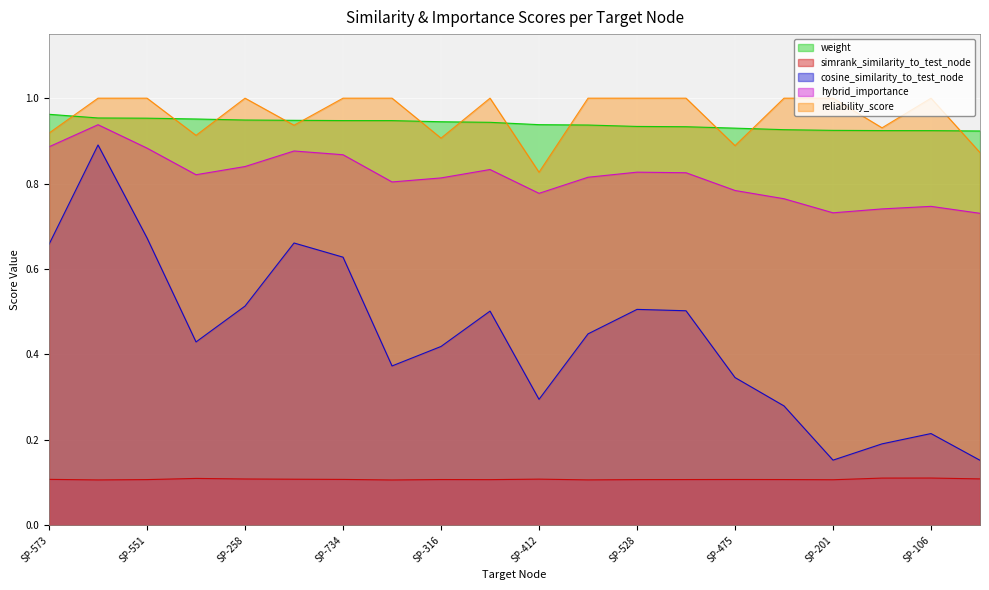

True or false: reliability_score and cosine_similarity_to_test_node cross at least once.

False